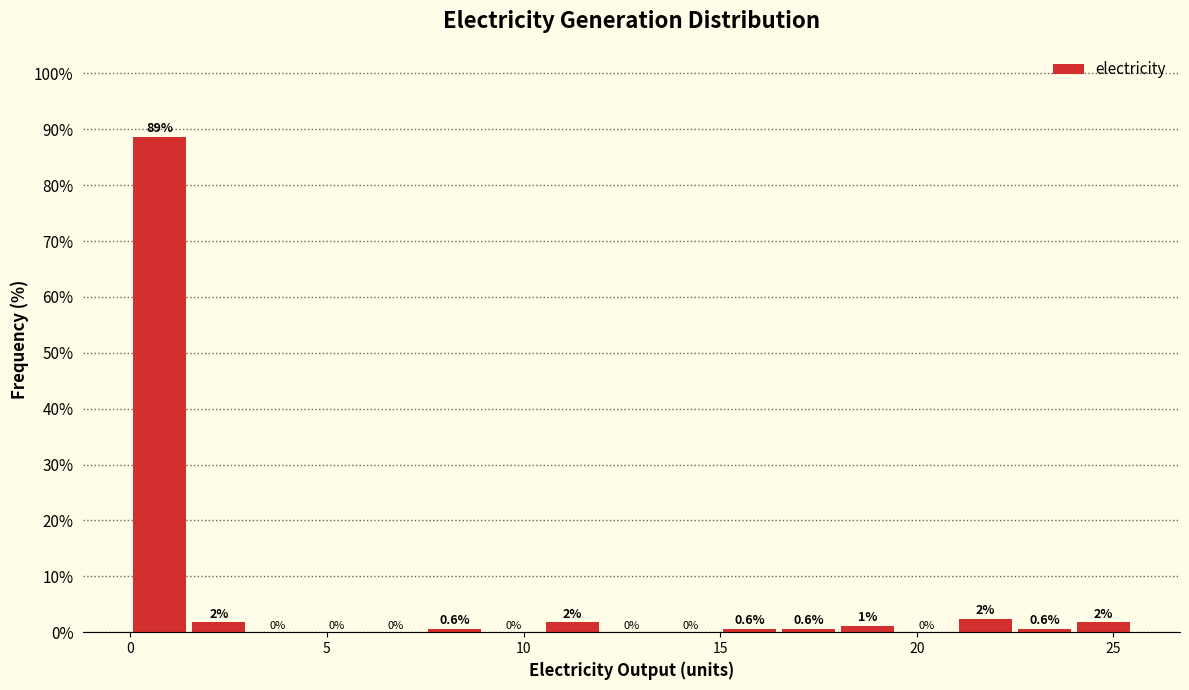

Read against the x-axis, roughly where is the centre of the tallest bar?

1.0